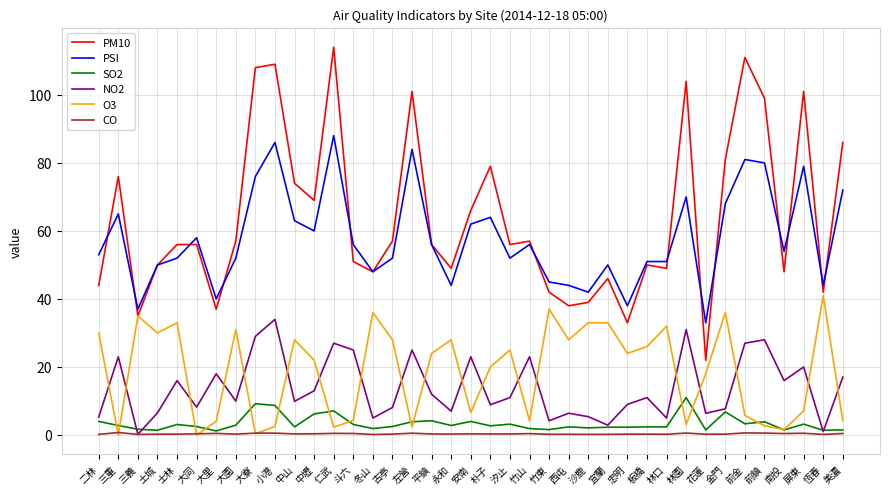

What is the greatest value displayed?

114.0